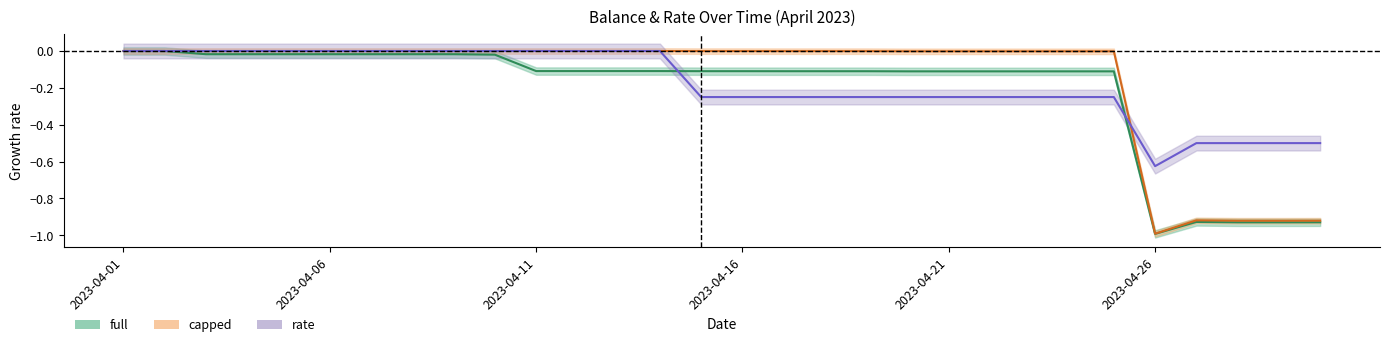

What is the total value across all series at 2023-04-21?

-0.4